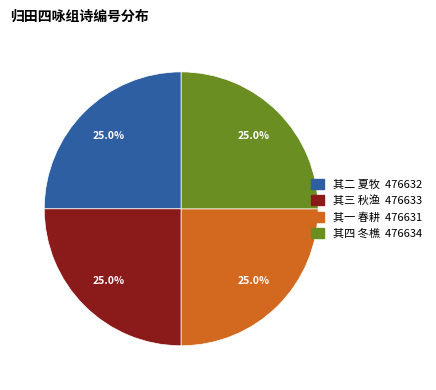

Is there any slice that represents more than half of the pie?

No